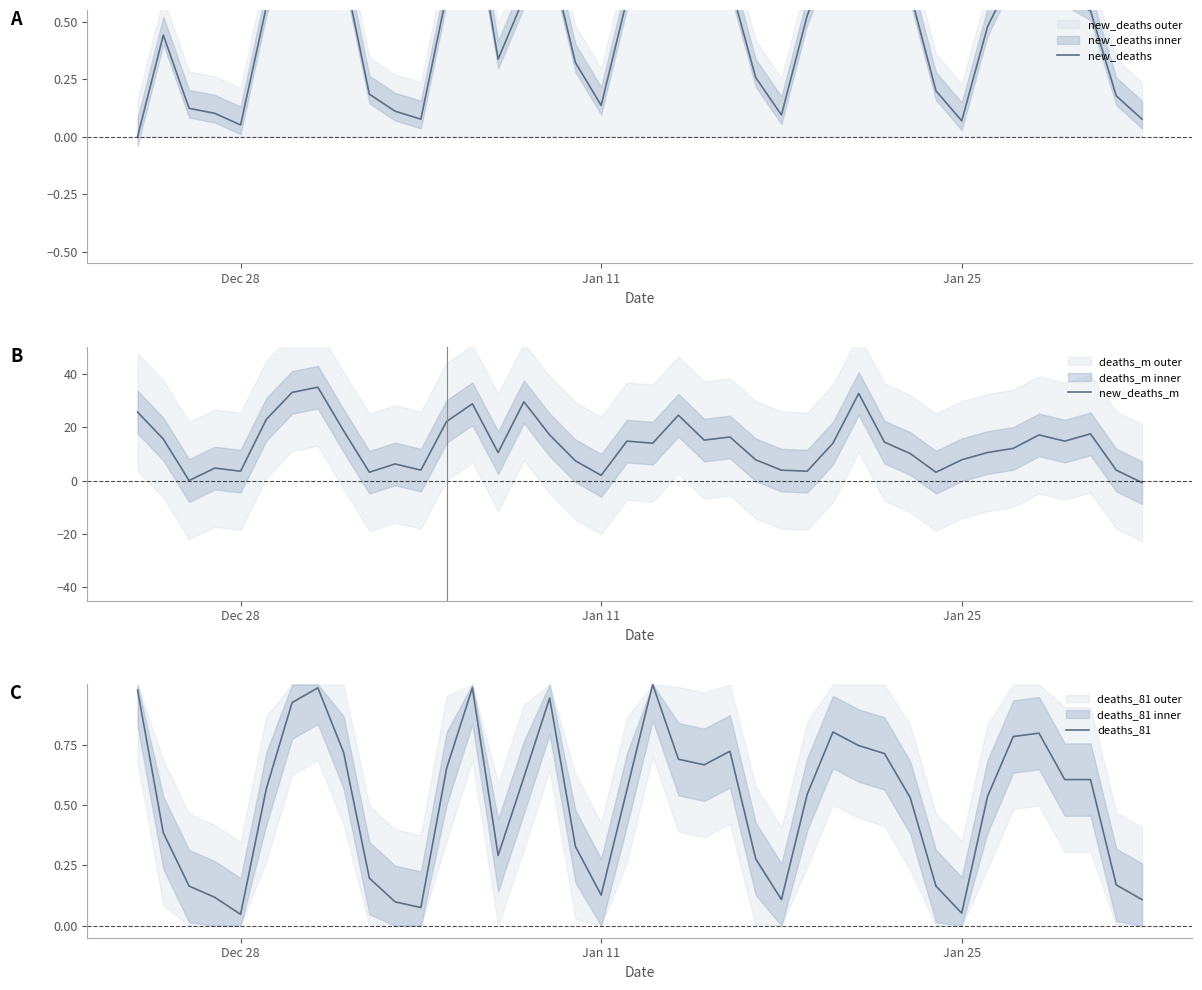

What is the highest value of the new_deaths_m series?

35.0